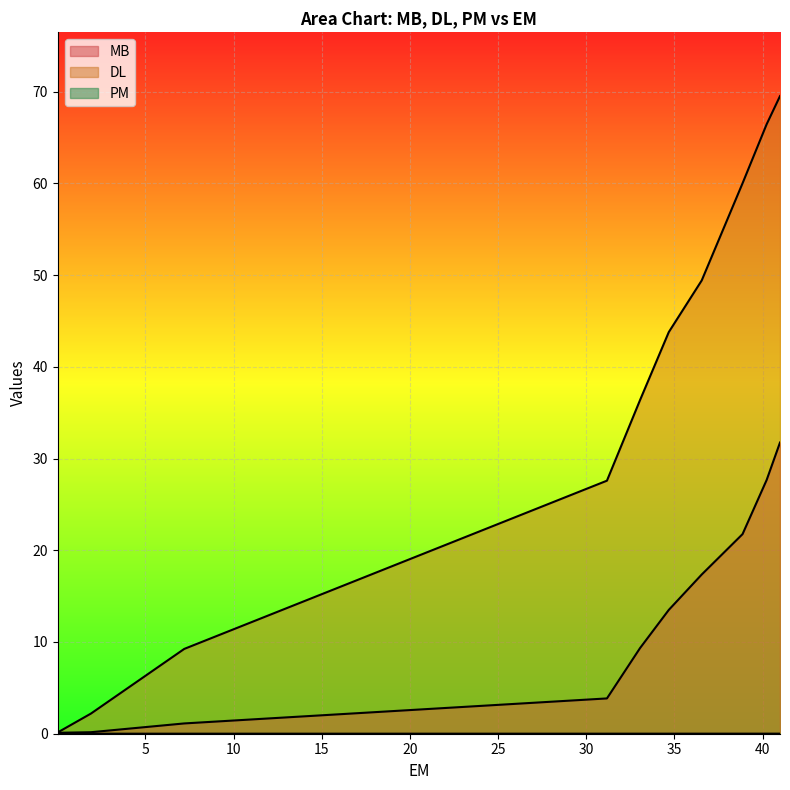

Which category has the lowest value across all series?

0.033462524414